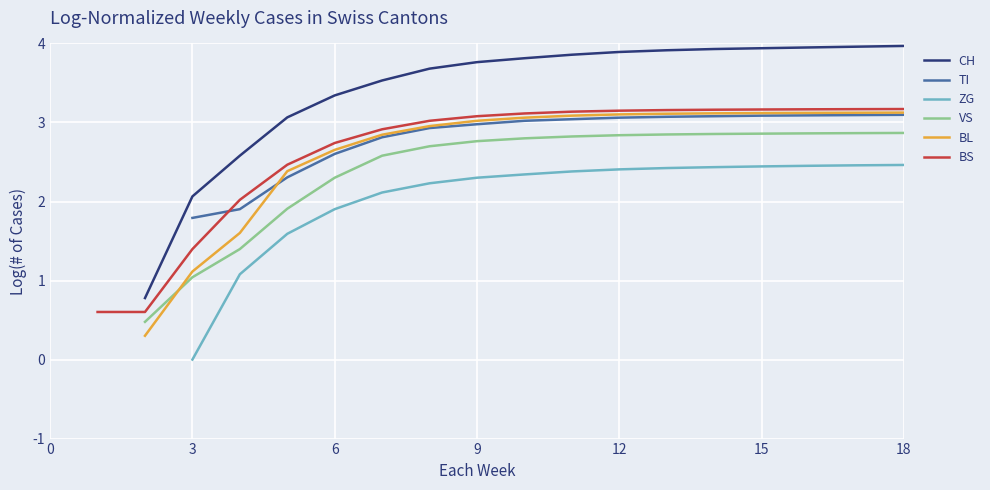

The BL series shows 0.6 at 6. True or false?

False